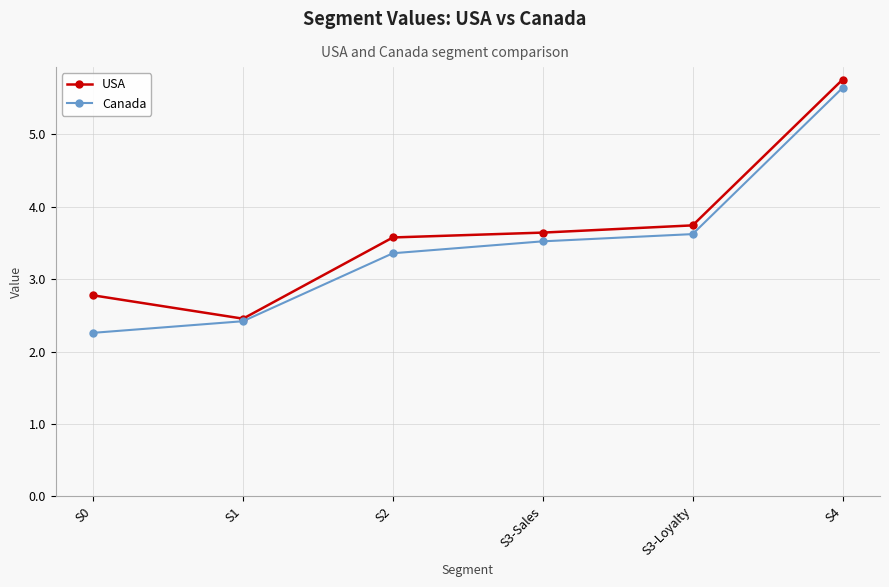

List the series in order of their overall mean, lowest first.

Canada, USA